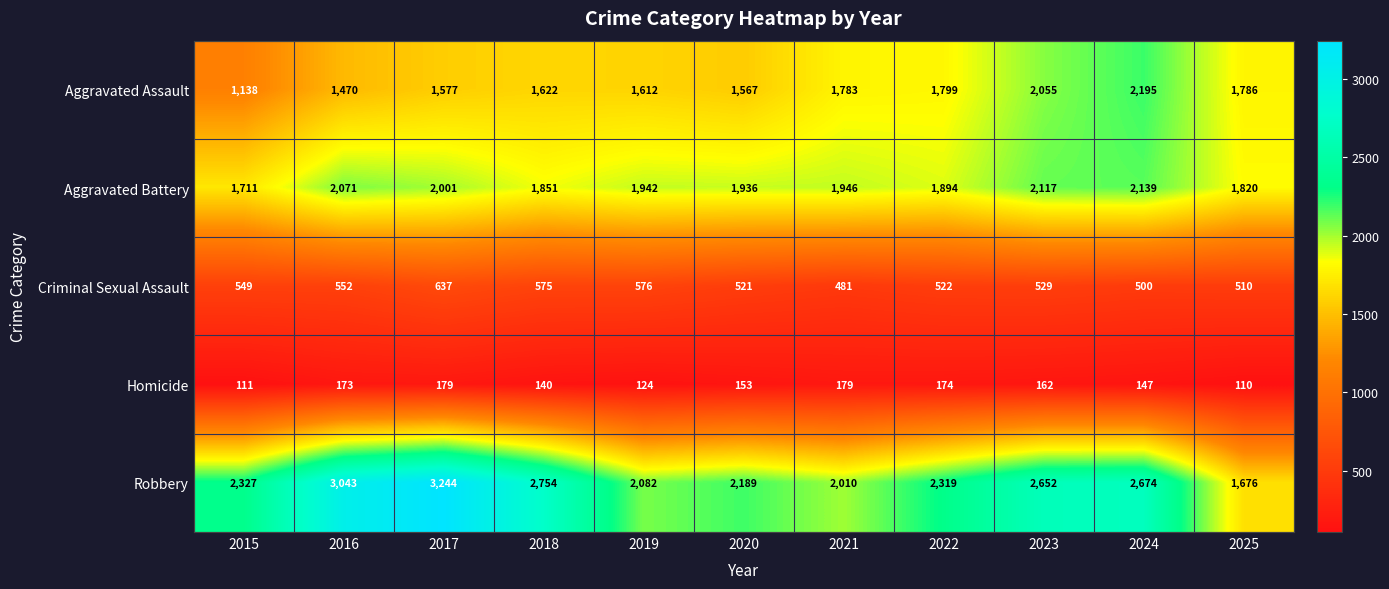

At 2016, list the series in order from smallest to largest.

Homicide, Criminal Sexual Assault, Aggravated Assault, Aggravated Battery, Robbery